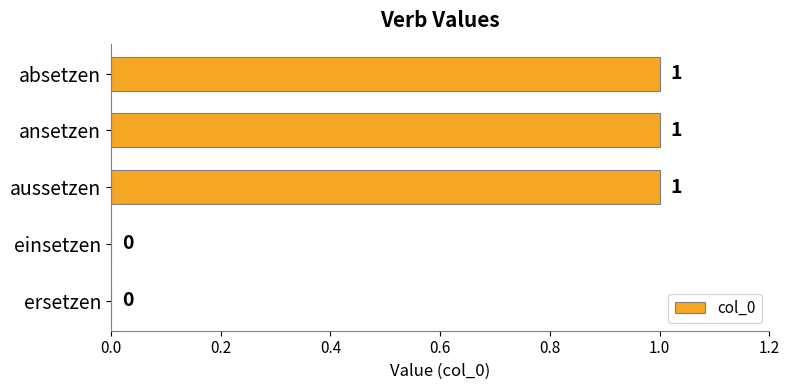

Approximately how many times larger is the value at ansetzen compared to aussetzen?

1.0